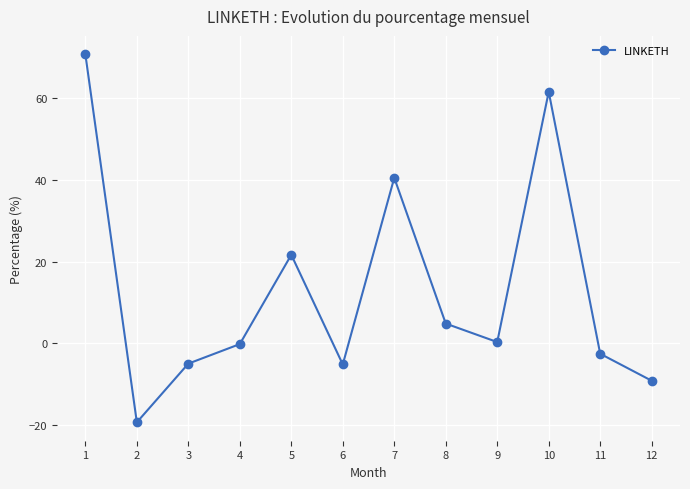

The value at 2 is -4.3. True or false?

False